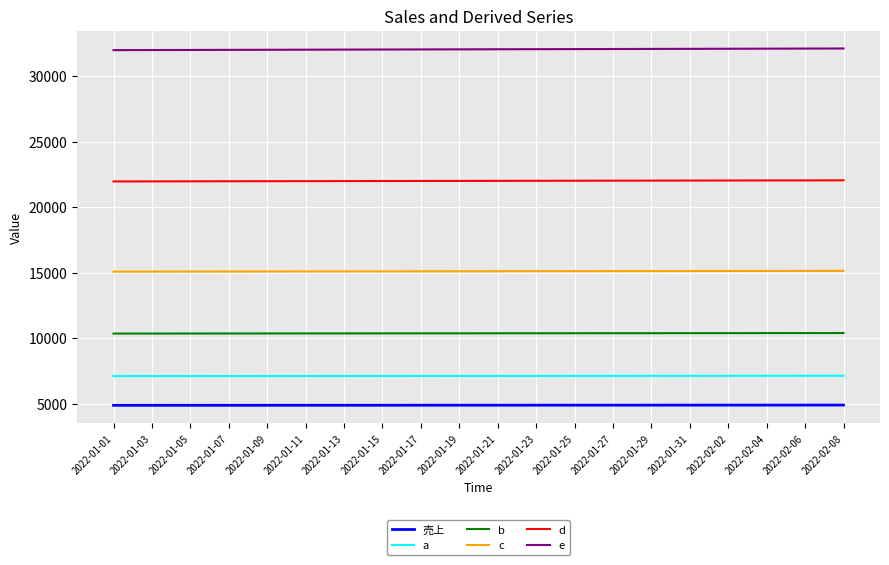

What is the spread (max minus min) of values at 2022-01-07?

27107.5